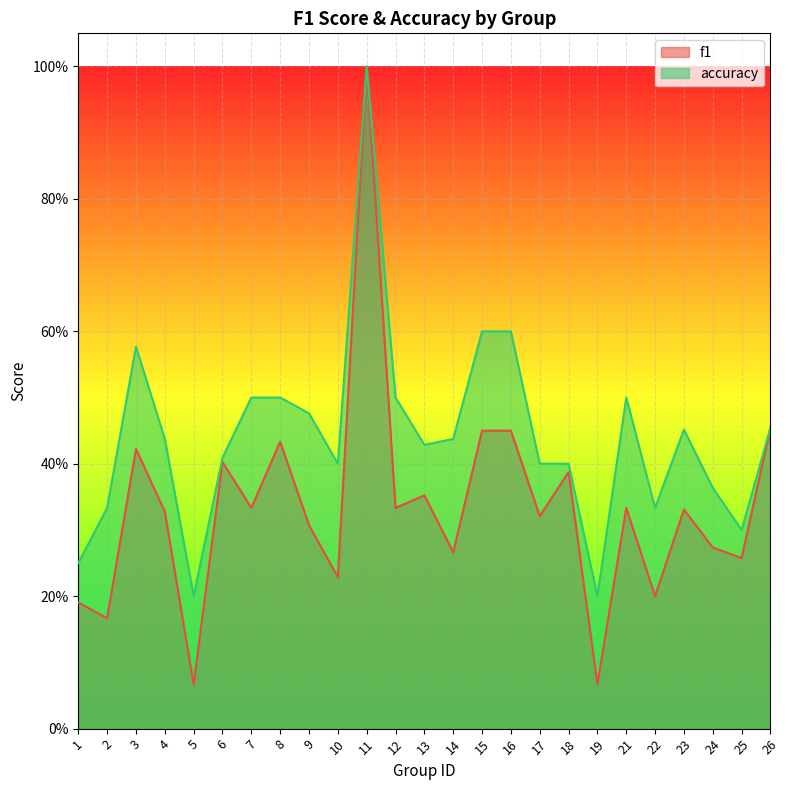

Which series has the largest range (max minus min)?

f1